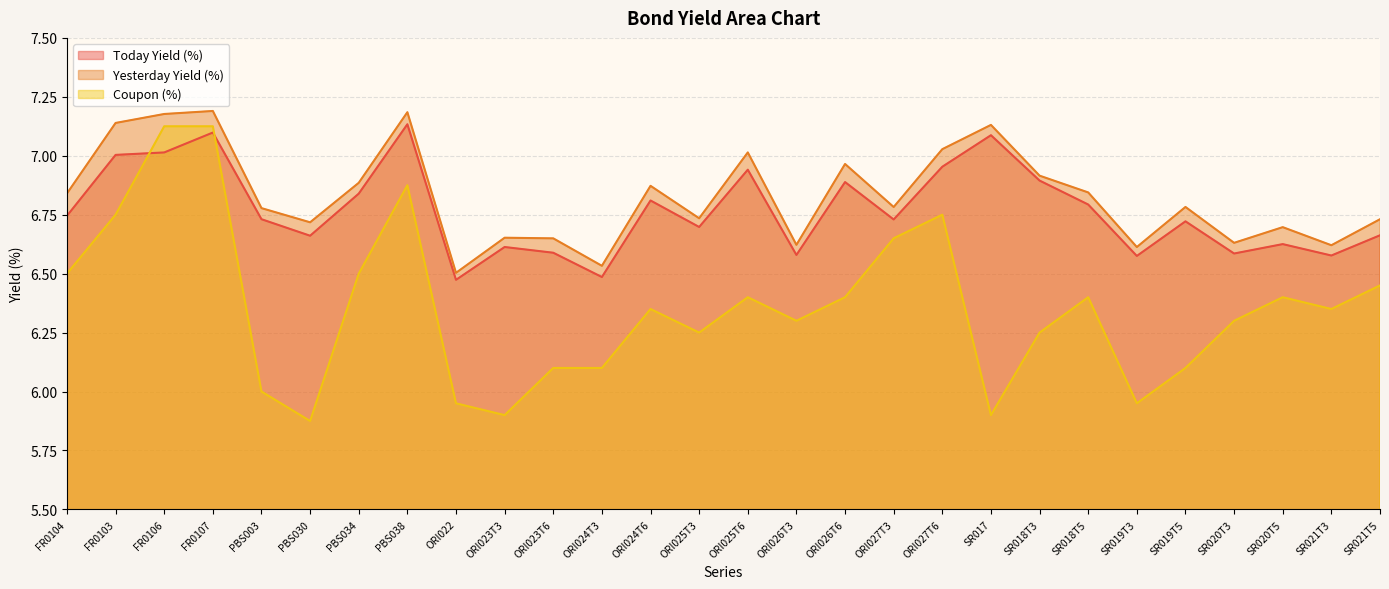

What position from the right is ORI023T6?

18